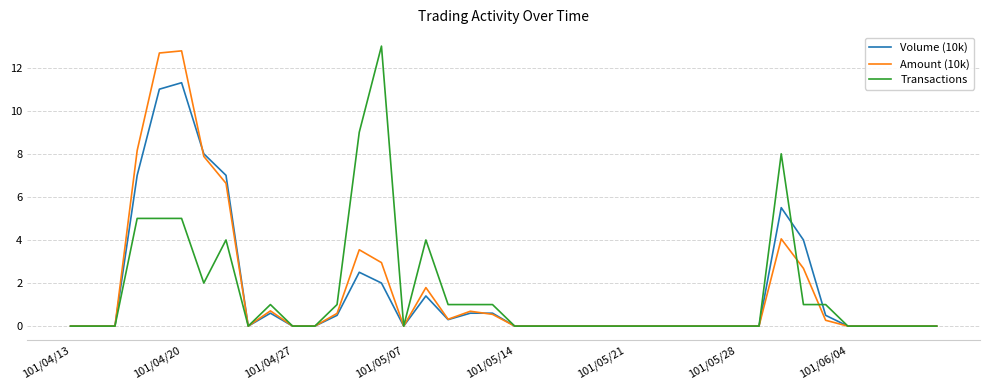

What is the greatest value displayed?

13.0